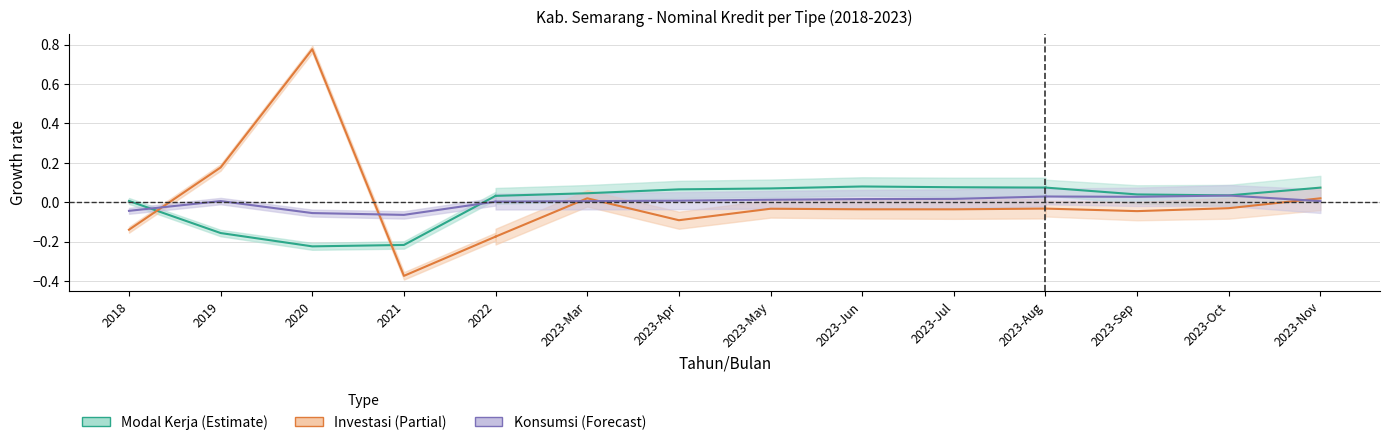

Which has a higher value, 2019 or 2022?

2022